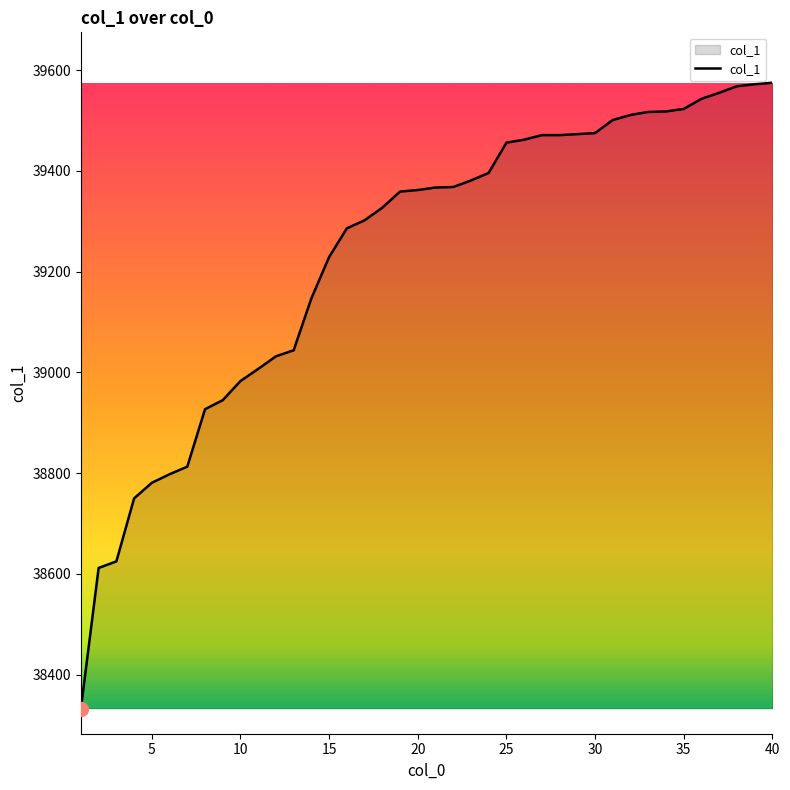

What is the difference between the maximum and minimum values?

1242